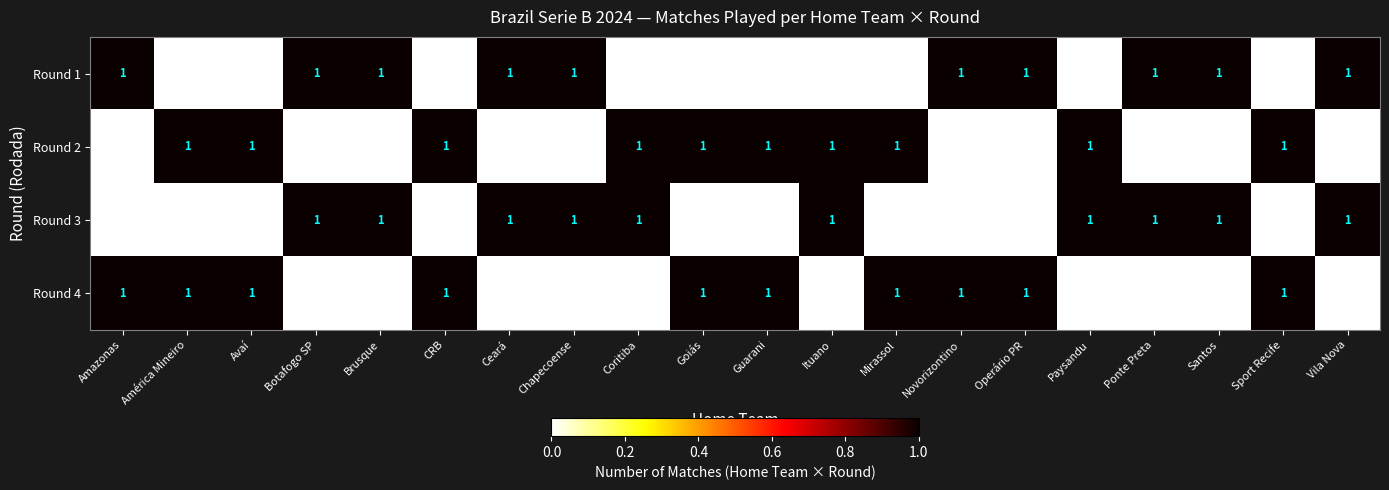

The value of Round 2 at Ituano is 1. True or false?

True